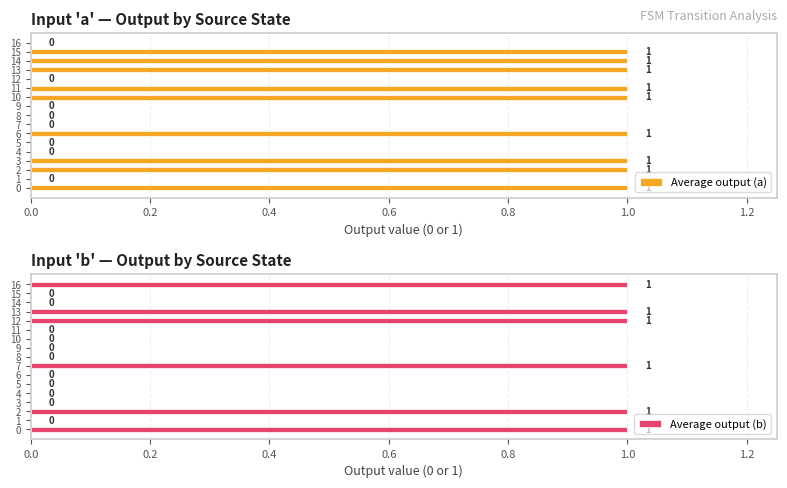

Is the value of Average output (b) at 9 greater than the value of Average output (a) at 5?

No